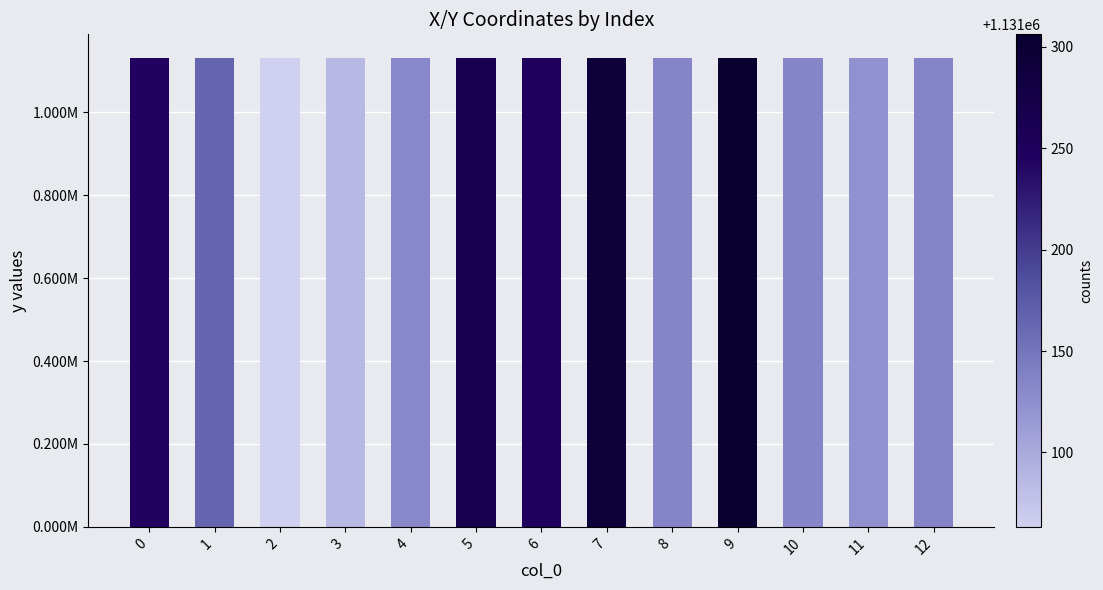

True or false: the data shows 1689490.3 at 4.

False